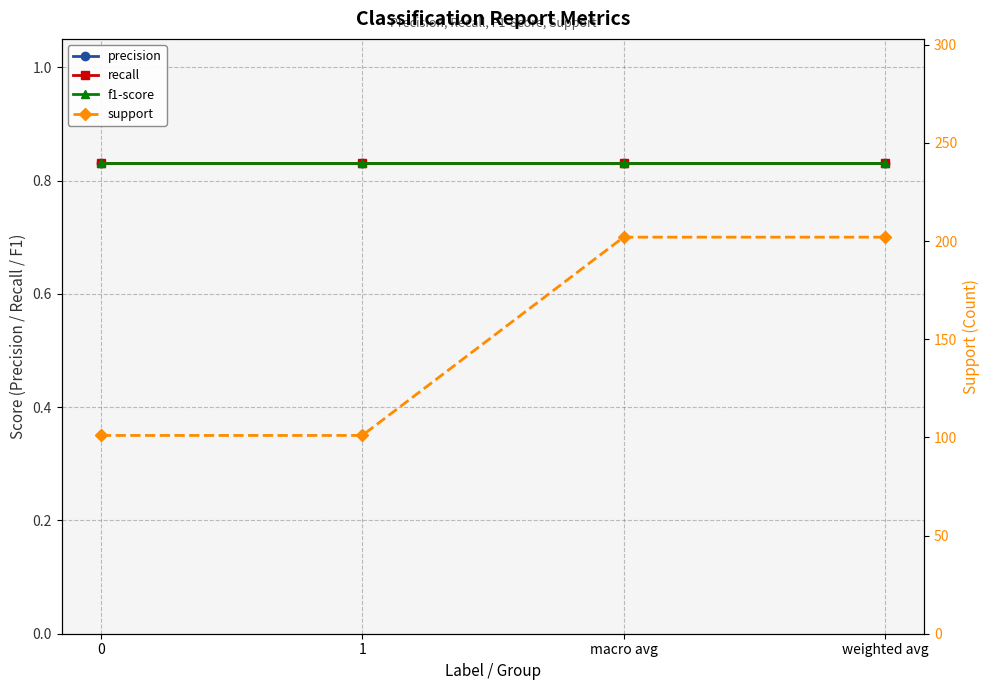

What is the value of the support point at the 2nd from the left?

101.0